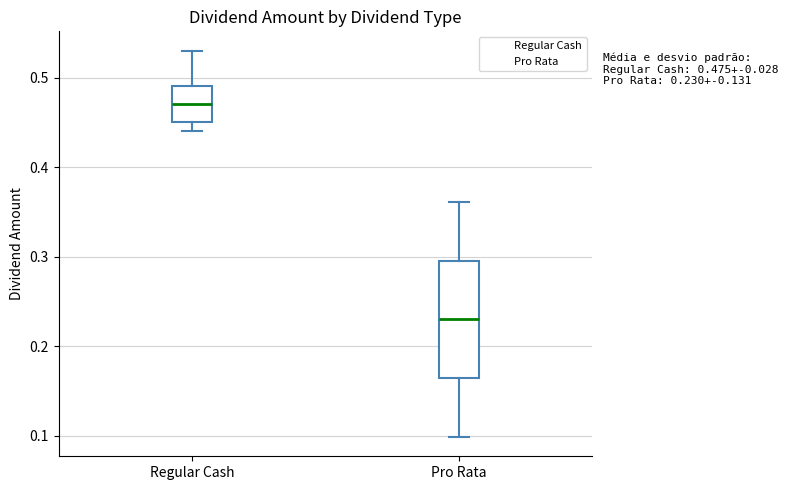

Which box is the tallest, from its lower edge to its upper edge?

Pro Rata